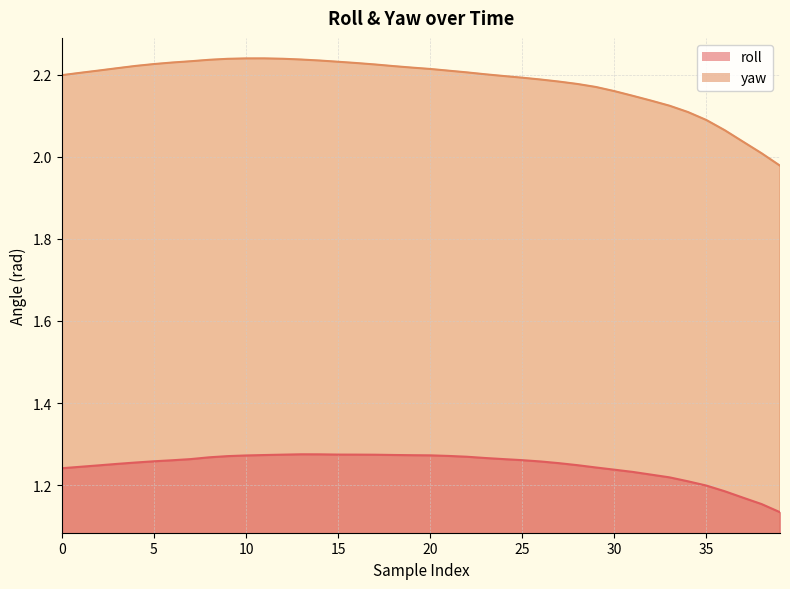

What is the difference between the maximum and minimum values in the yaw series?

0.3